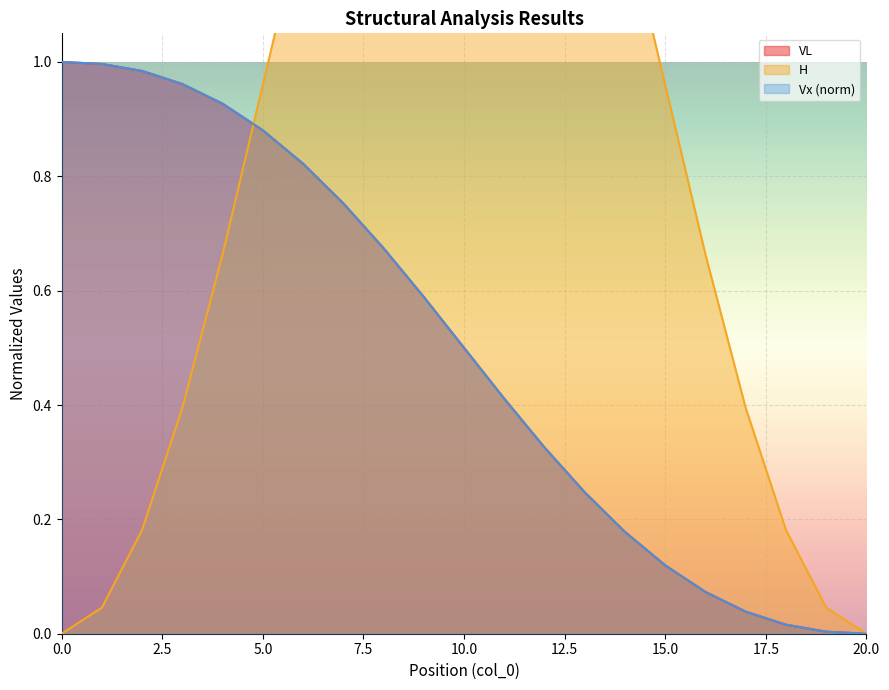

What are all the series names shown in the legend?

VL, H, Vx_norm